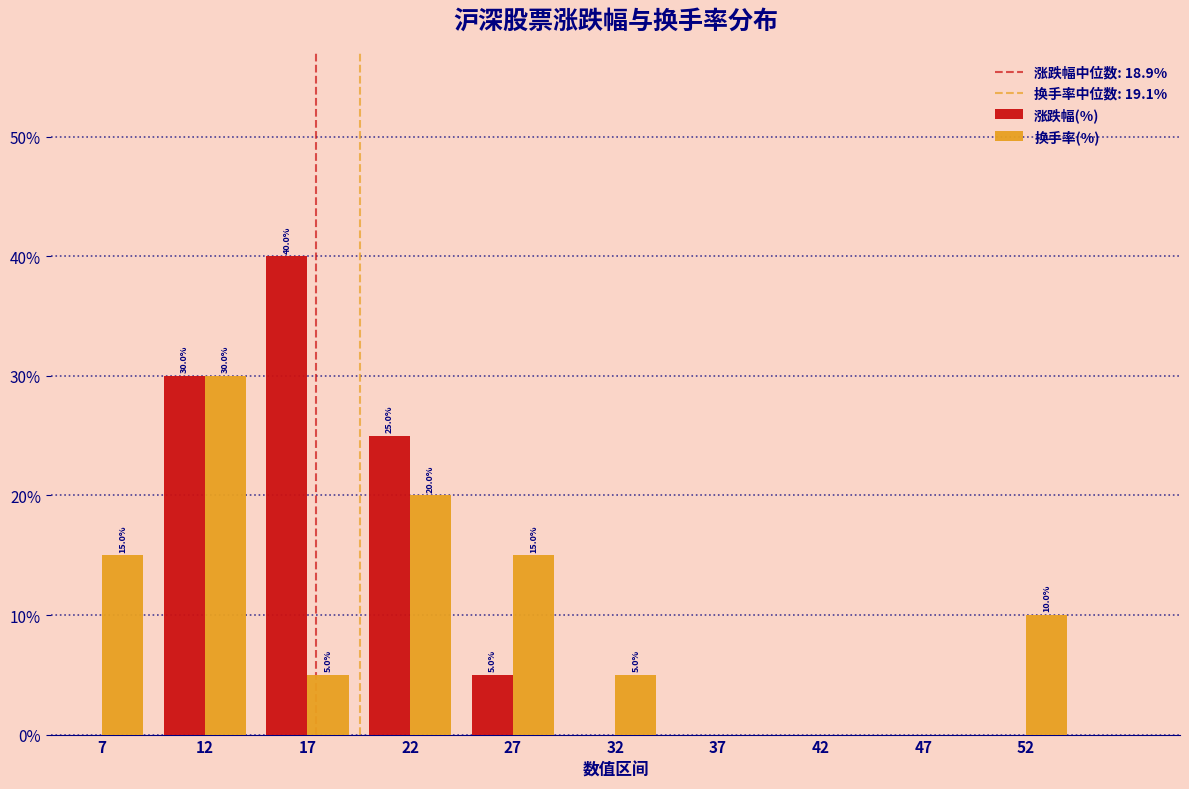

In the 换手率(%) series, which range on the x-axis has the tallest bar?

10 to 15